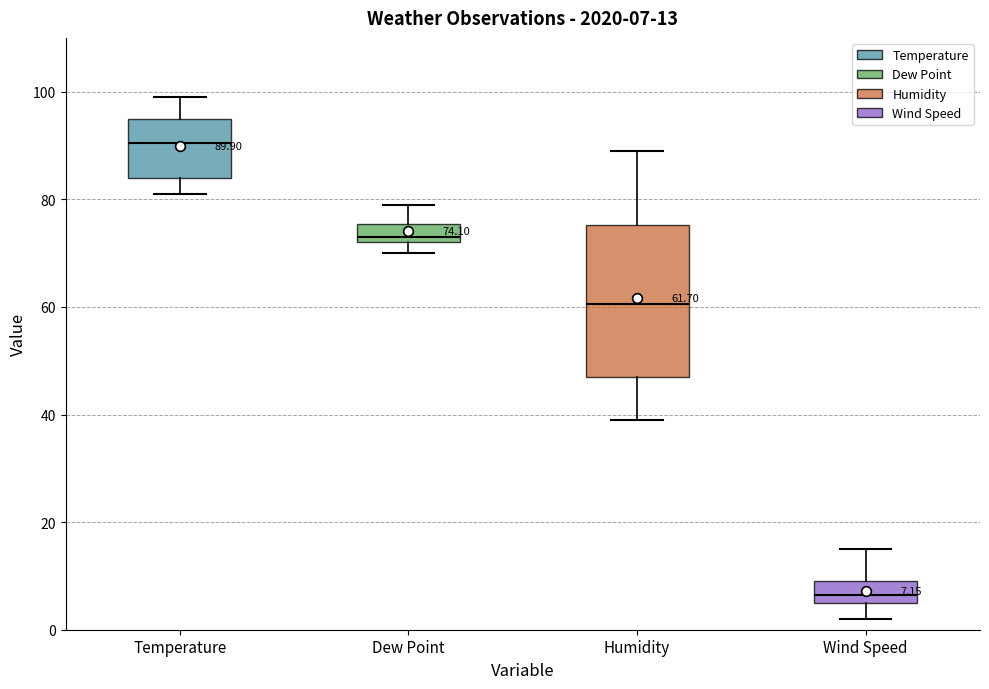

Which box's median line is the highest?

Temperature